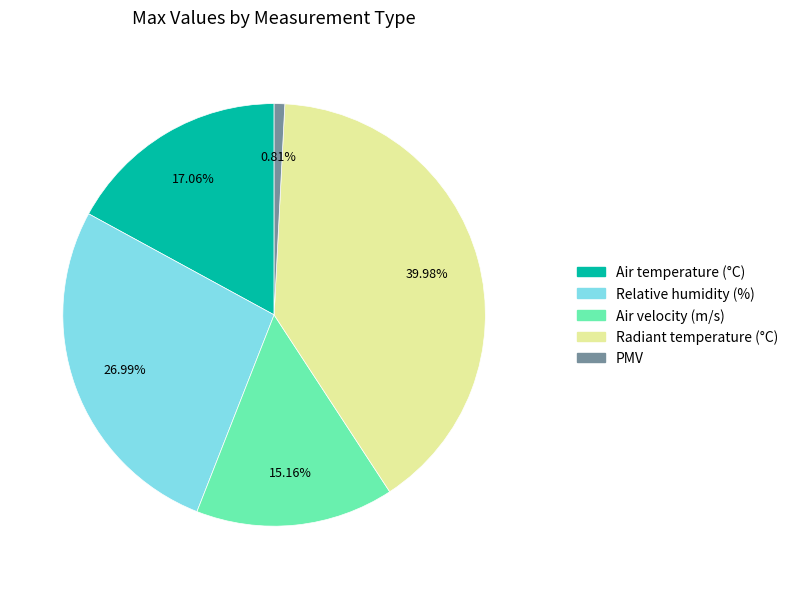

Between Radiant temperature (°C) and Air velocity (m/s), which is larger?

Radiant temperature (°C)